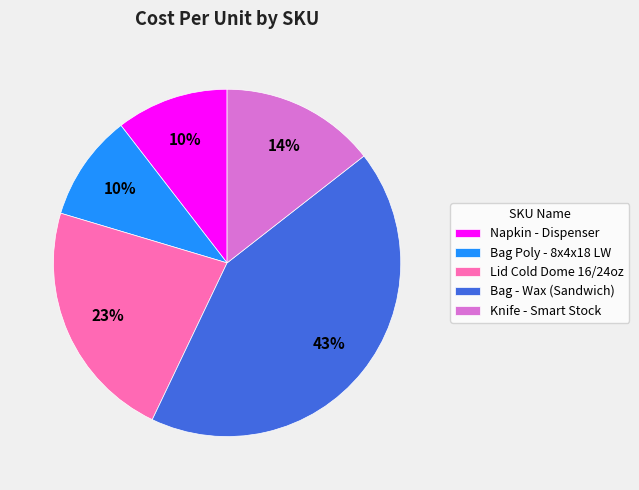

Which slice is the largest?

Bag - Wax (Sandwich)